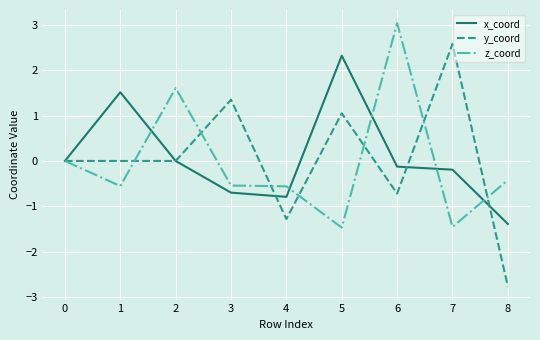

Rank the series by their maximum value, from highest to lowest.

z_coord, y_coord, x_coord